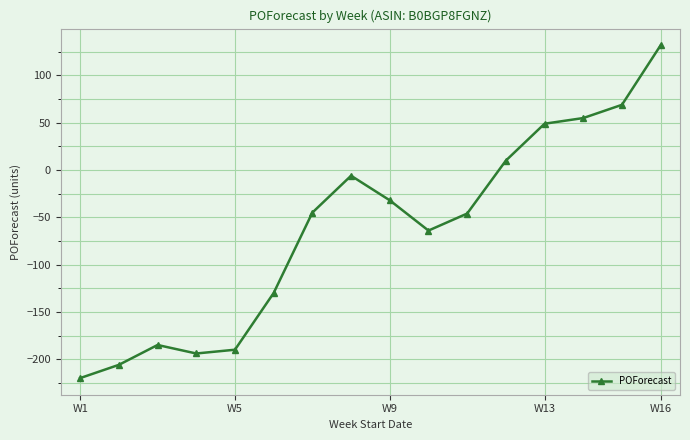

What is the greatest value displayed?

132